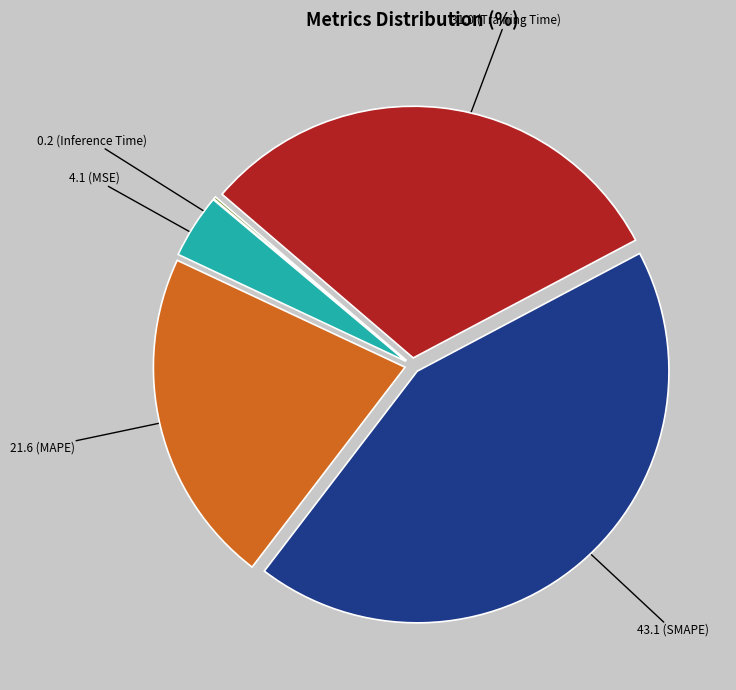

Is there any slice that represents more than half of the pie?

No